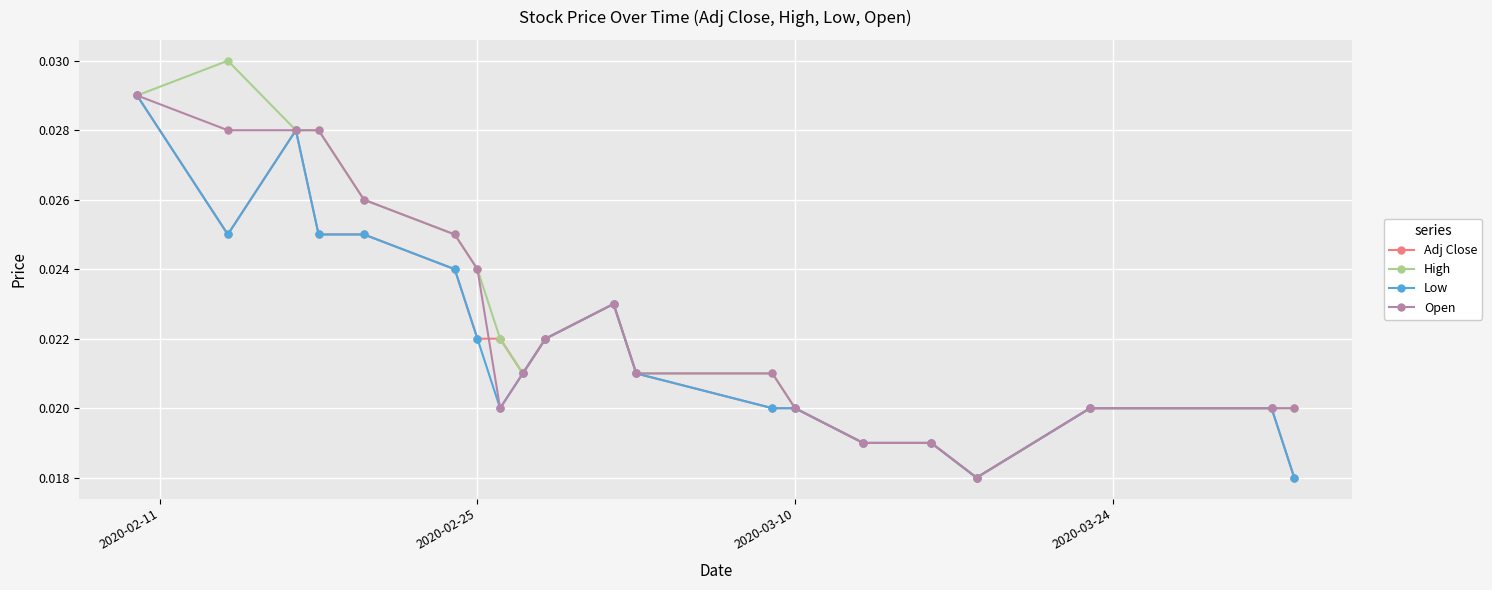

At how many categories does at least one series exceed 0?

20